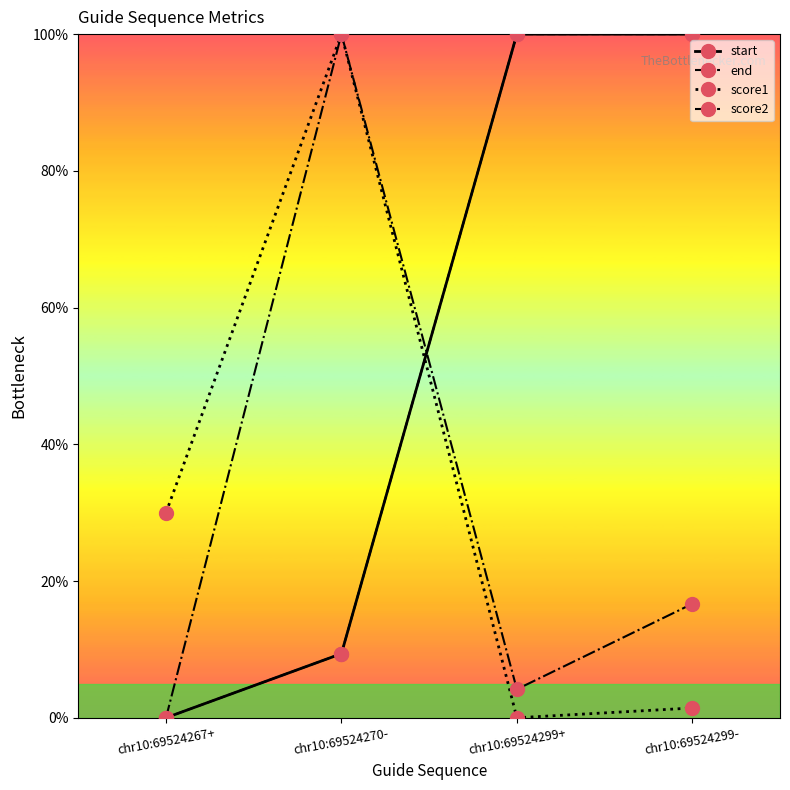

Where do end and score2 first cross each other?

chr10:69524270- and chr10:69524299+